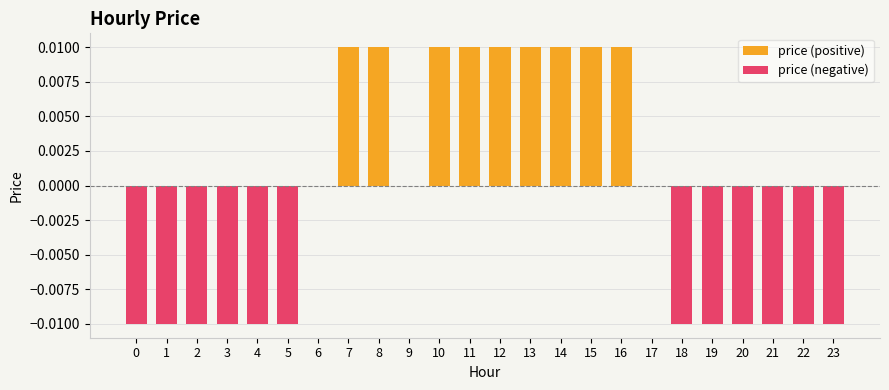

Rank the series by their maximum value, from highest to lowest.

price (positive), price (negative)